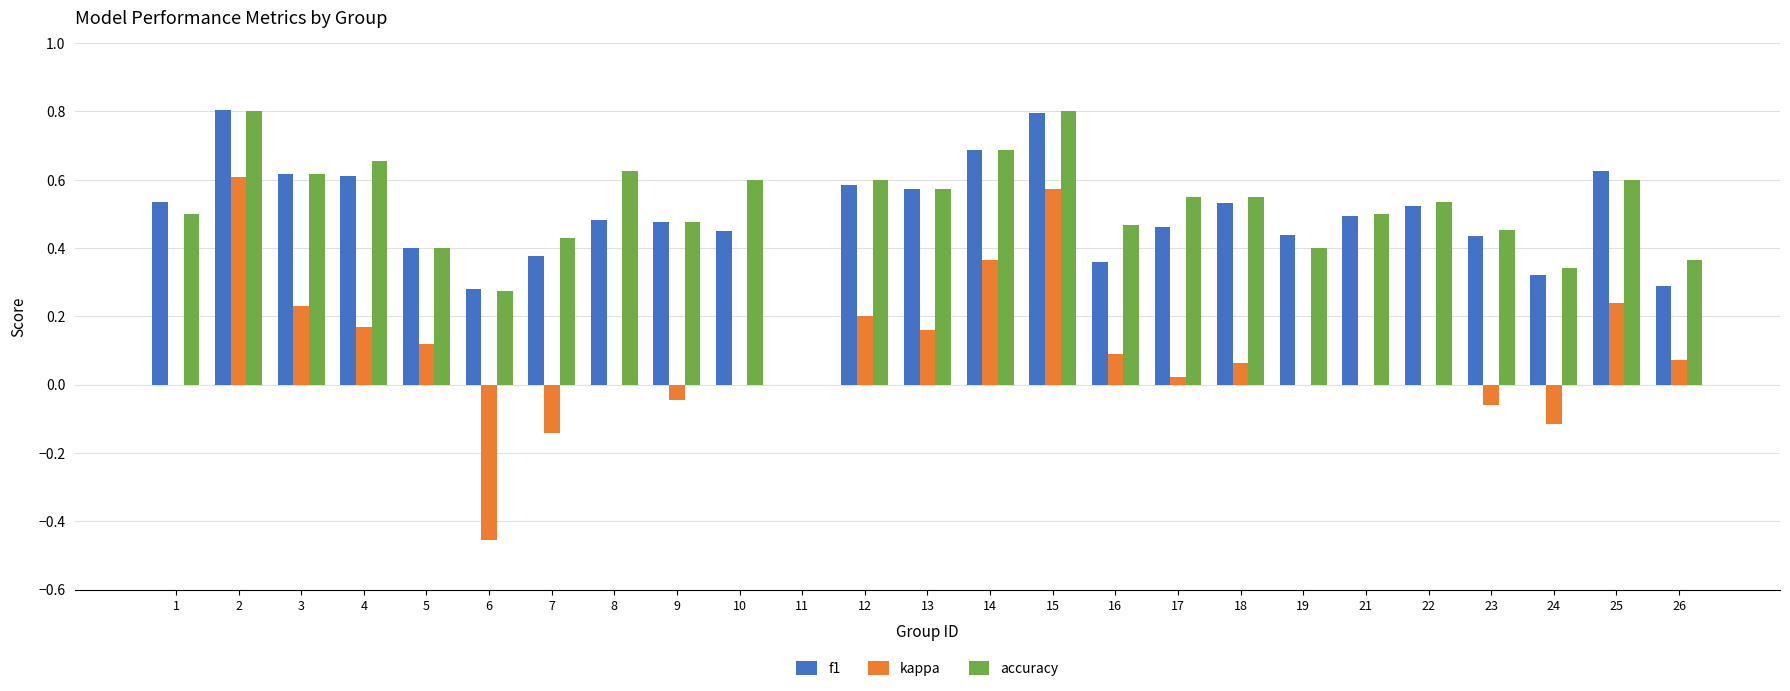

What is the total value across all series at 1?

1.0